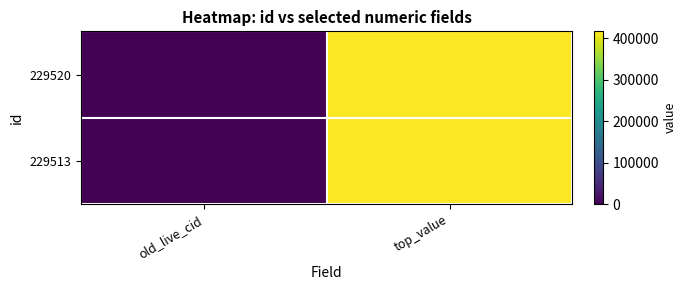

What is the total value across all series at top_value?

832509